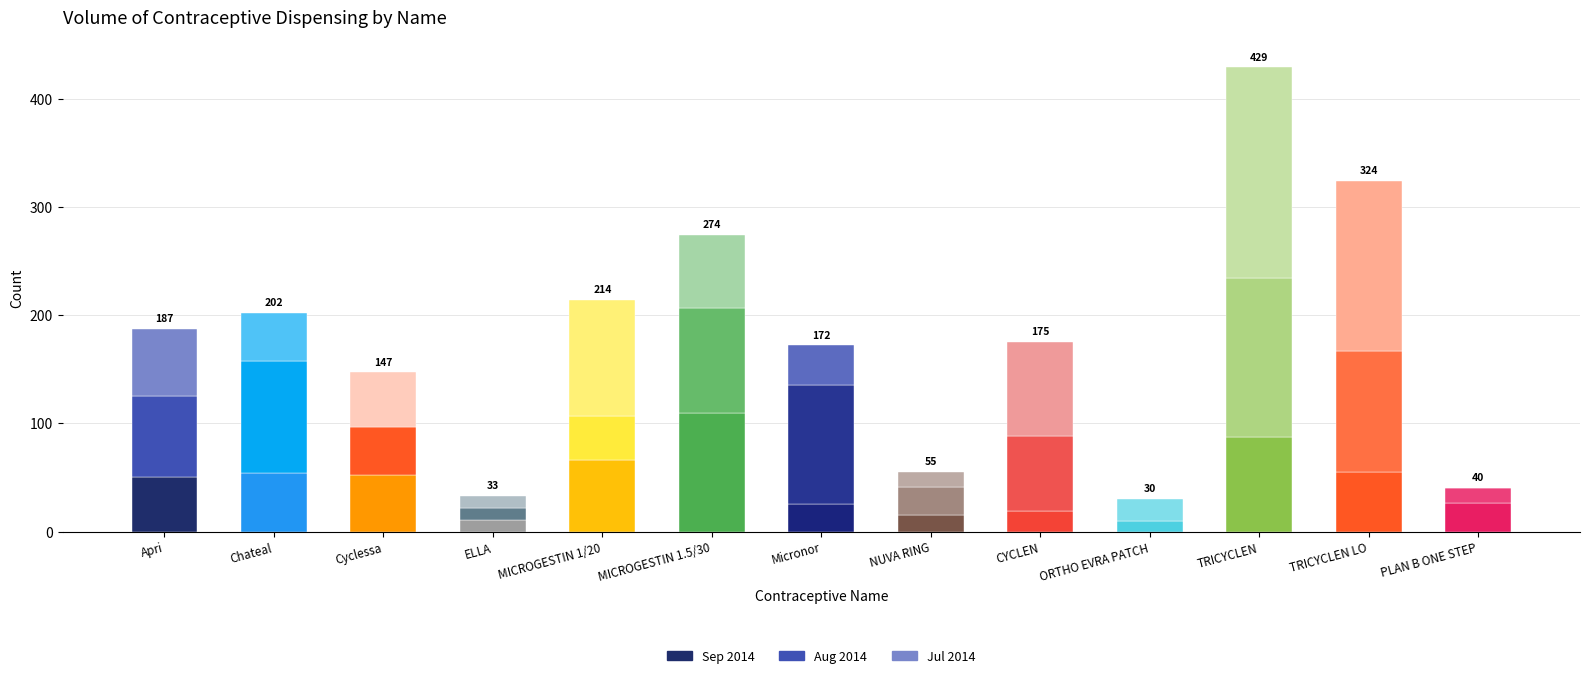

Is the value of Jul 2014 at PLAN B ONE STEP greater than the value of Aug 2014 at Cyclessa?

No